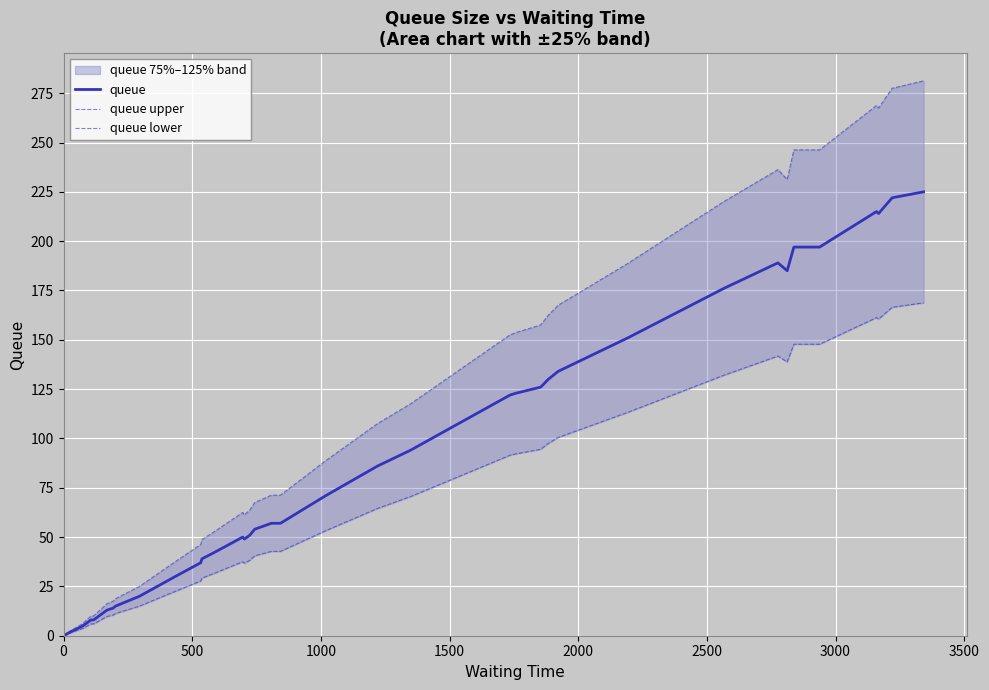

List the series in order of their peak value, lowest first.

queue lower, queue, queue upper